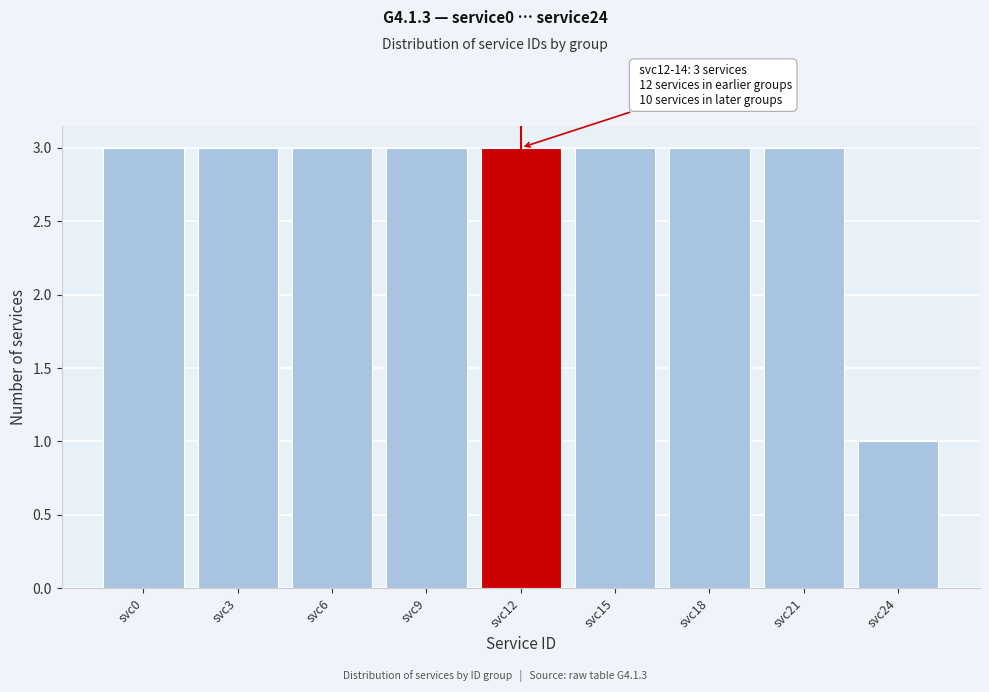

Reading right to left, extract all data points from this chart.

svc24=1	svc21=3	svc18=3	svc15=3	svc12=3	svc9=3	svc6=3	svc3=3	svc0=3